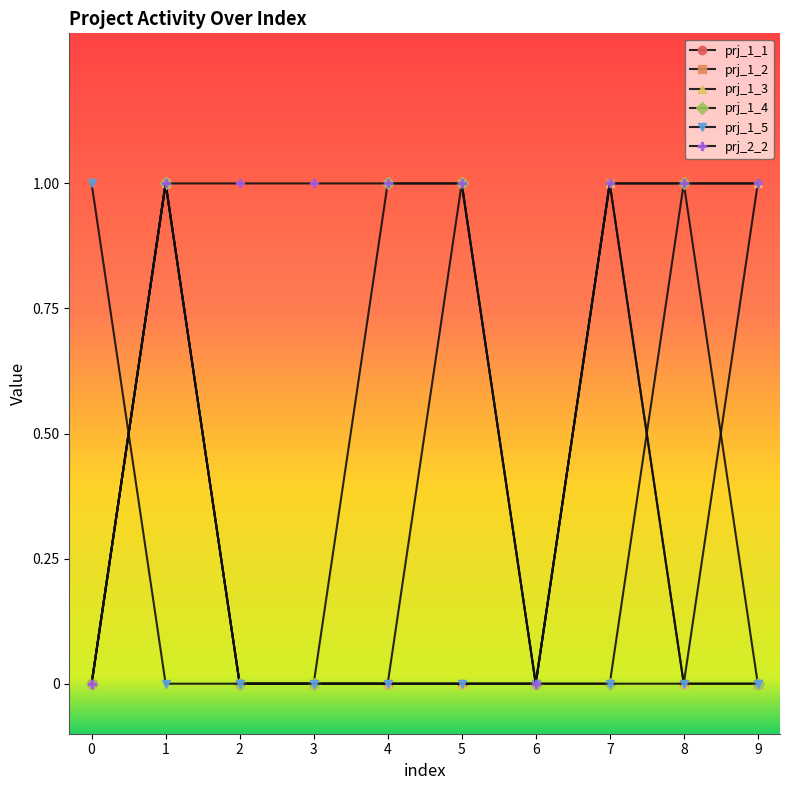

At which category is the sum across all series the highest?

1